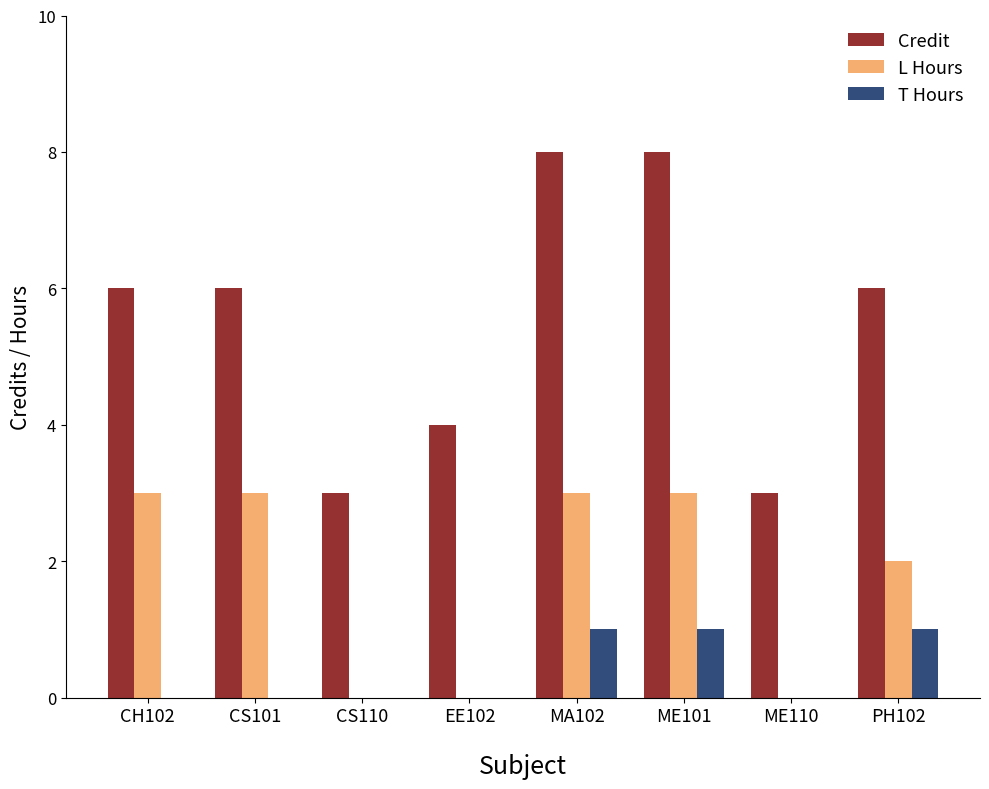

Count the number of categories in the chart.

8